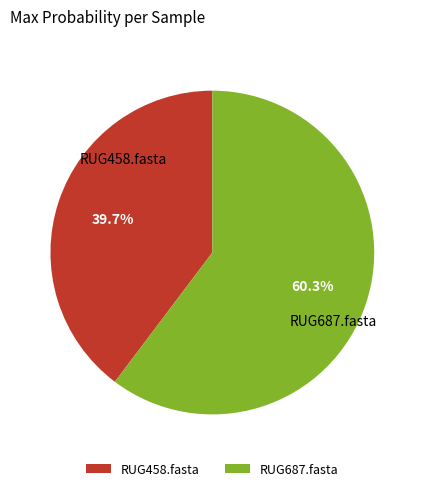

To the nearest percent, what portion does RUG458.fasta represent?

40%